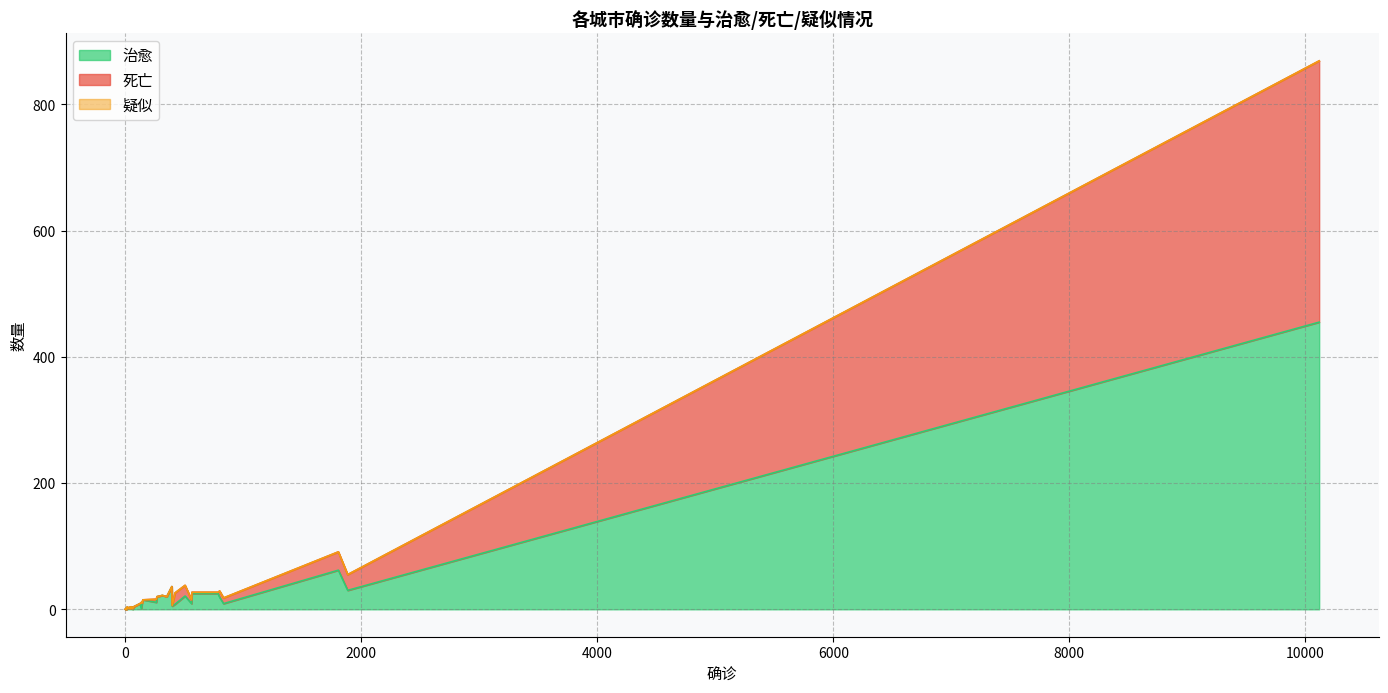

In 死亡, how many points are lower than both neighbors (excluding endpoints)?

4